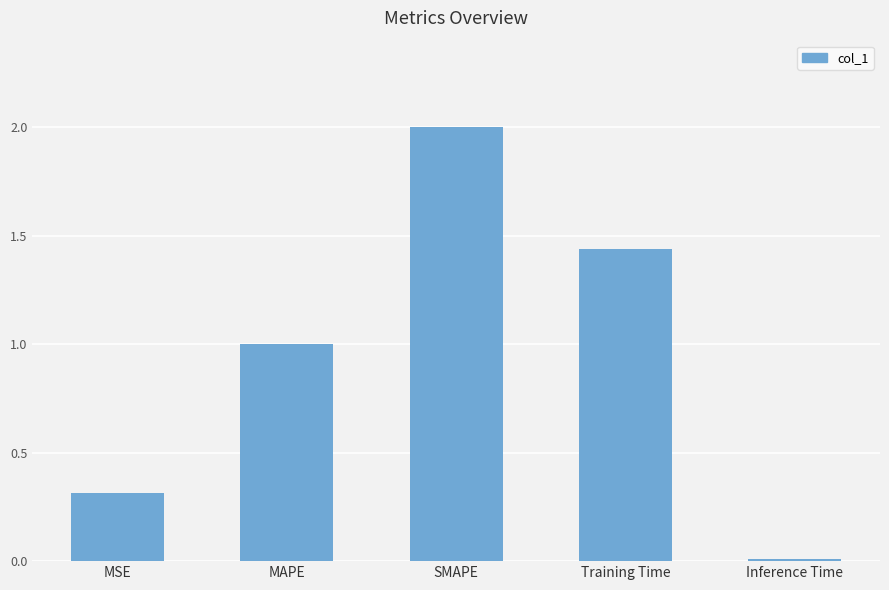

Rank the categories by value from lowest to highest.

Inference Time, MSE, MAPE, Training Time, SMAPE